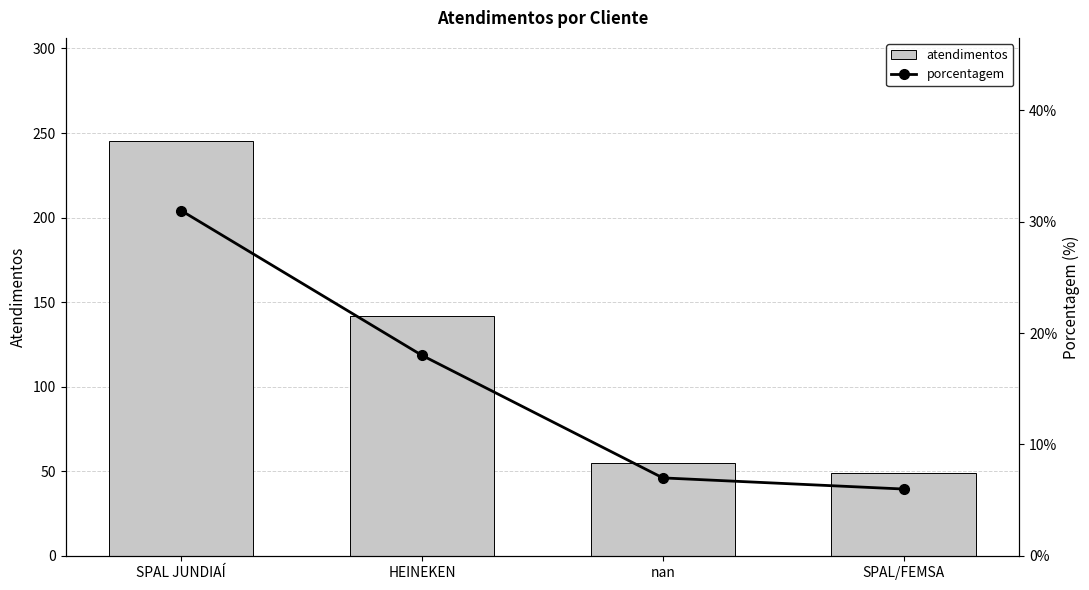

What is the approximate value of atendimentos at SPAL/FEMSA?

49